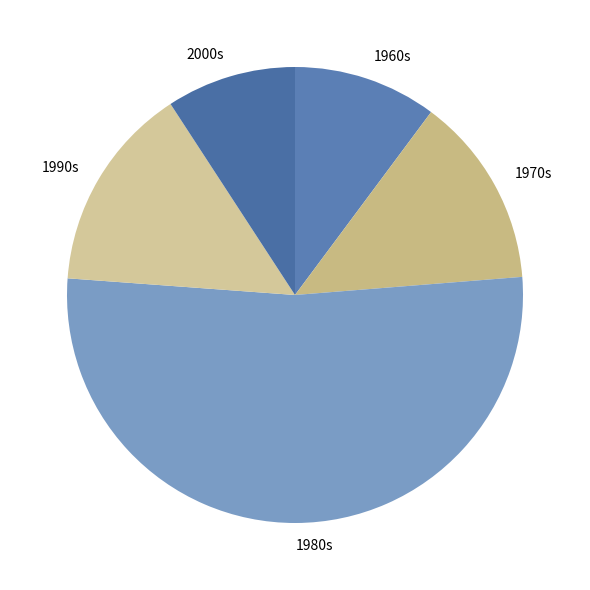

What is the smallest slice in the pie chart?

2000s